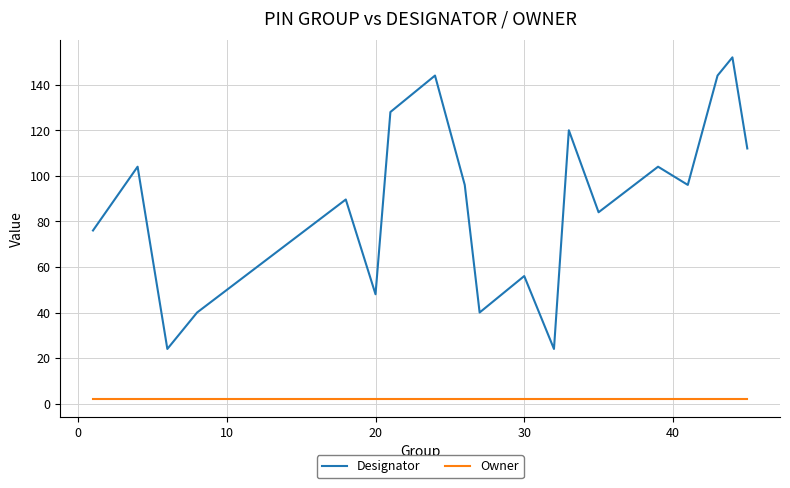

List the series in order of their overall mean, lowest first.

Owner, Designator